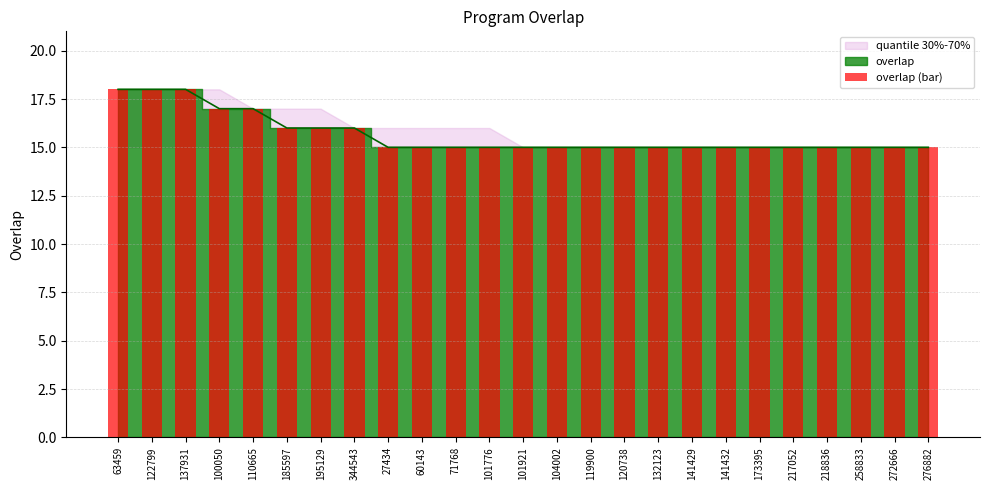

Rank the categories by value from lowest to highest.

27434, 60143, 71768, 101776, 101921, 104002, 119900, 120738, 132123, 141429, 141432, 173395, 217052, 218836, 258833, 272666, 276882, 185597, 195129, 344543, 100050, 110665, 63459, 122799, 137931